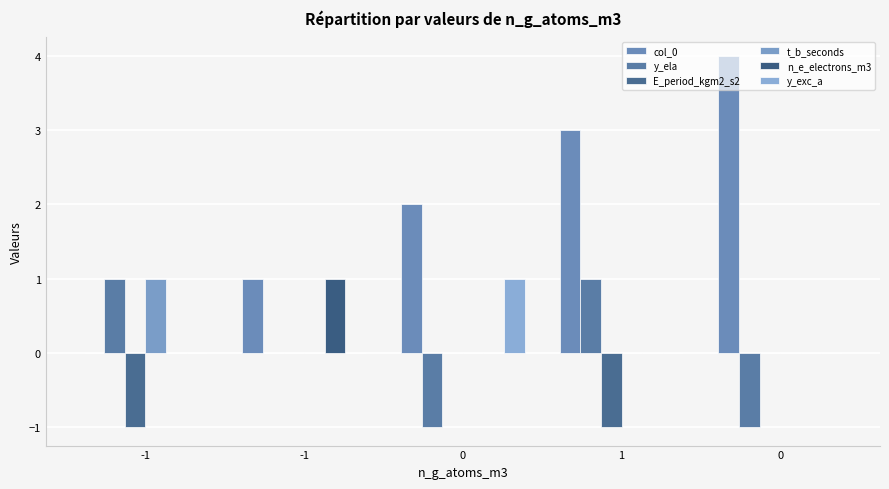

The y_ela series shows 0 at -1. True or false?

True